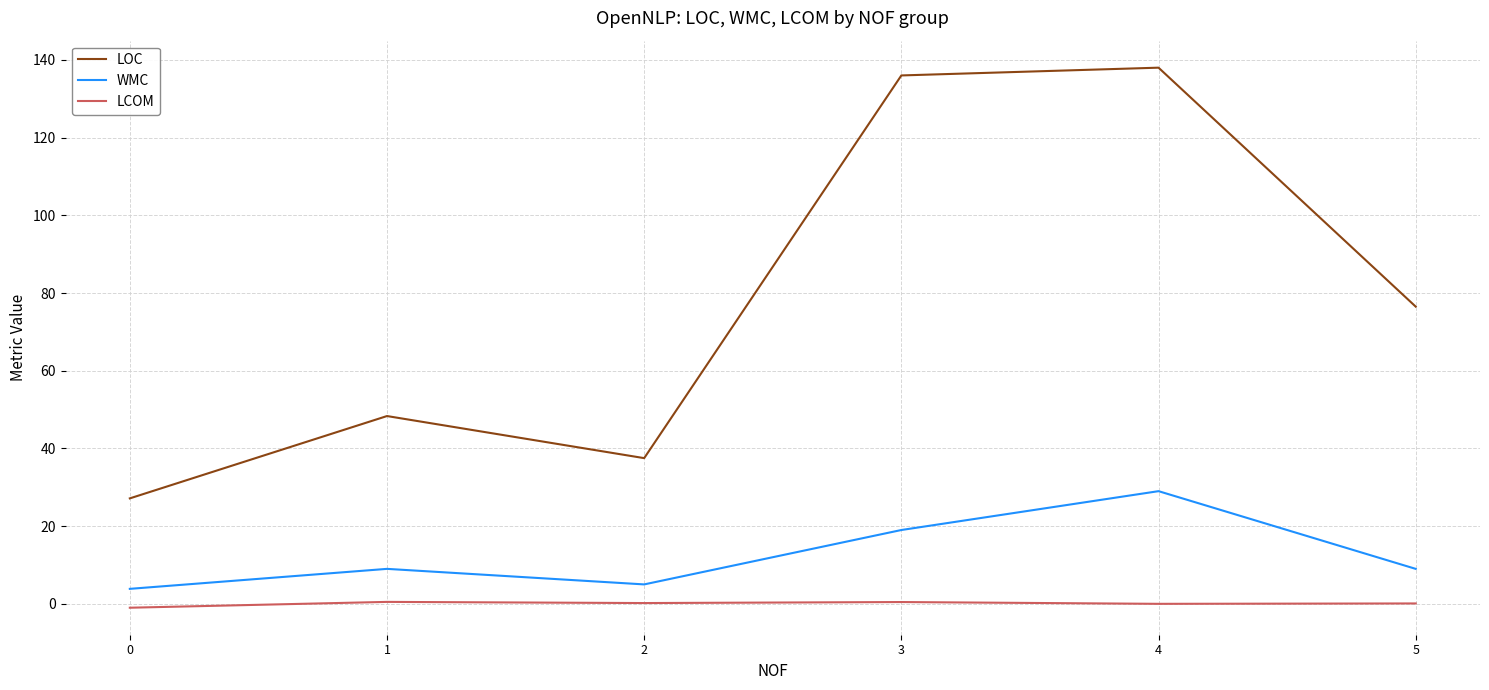

What is the difference between the LCOM values at 5 and 4?

0.1